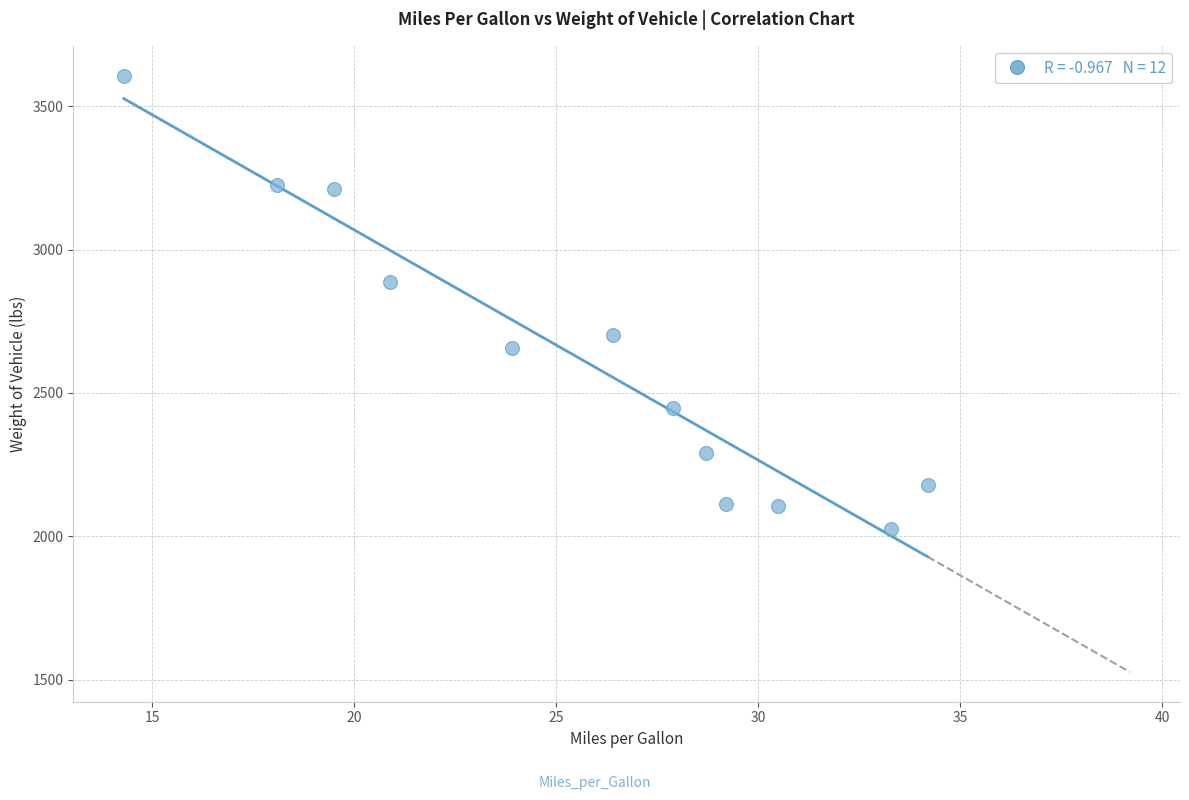

What Y value in the scatter plot is closest to 2816?

2888